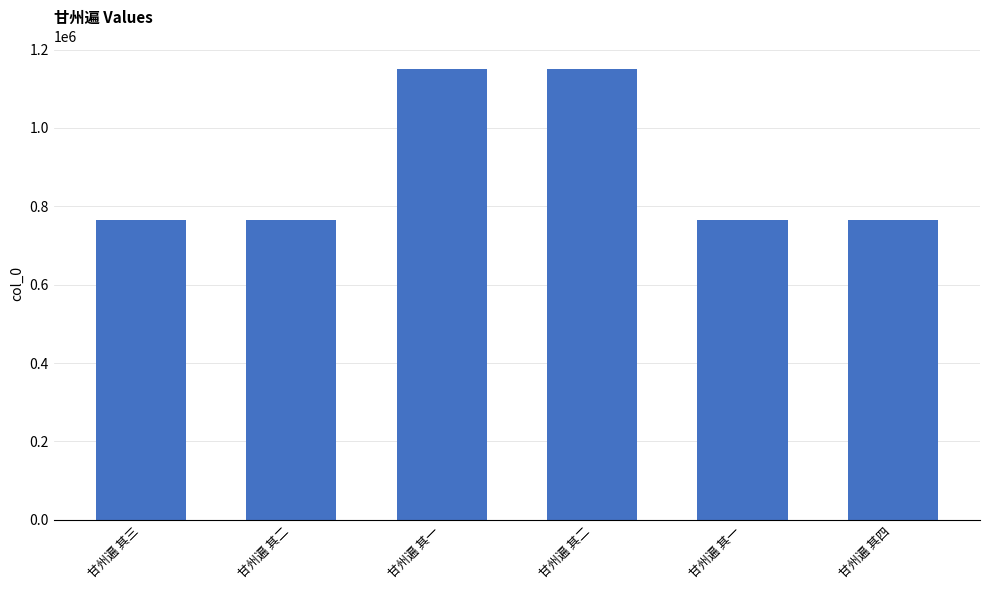

What is the difference between the second highest and second lowest values?

385904